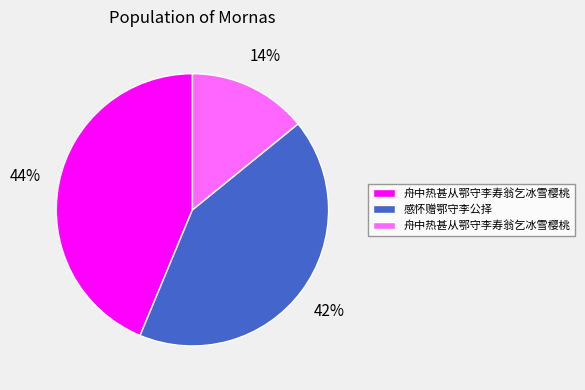

Is there a majority slice in this chart?

No